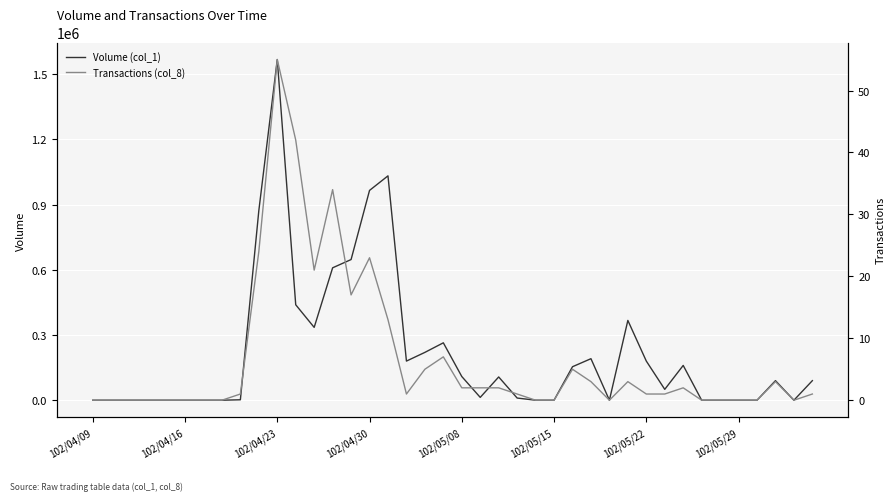

At which category is the sum across all series the highest?

102/04/23